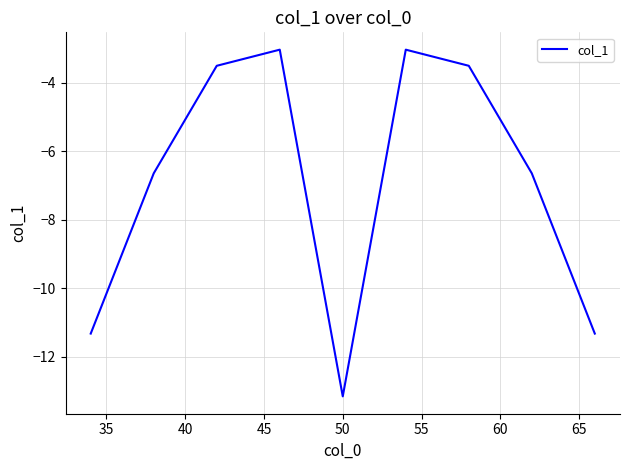

How many lines are shown in the chart?

1